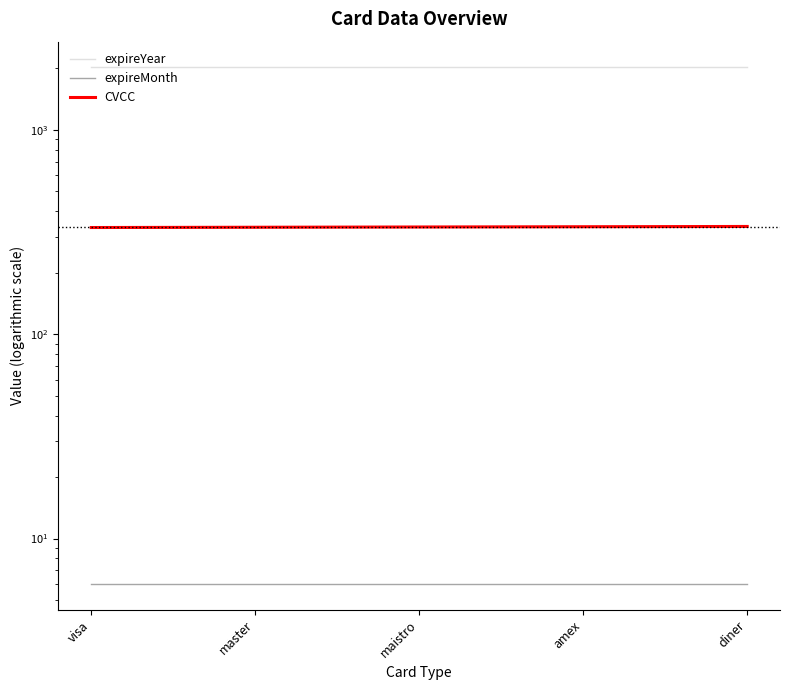

Rank the series at diner from highest to lowest value.

expireYear, CVCC, expireMonth